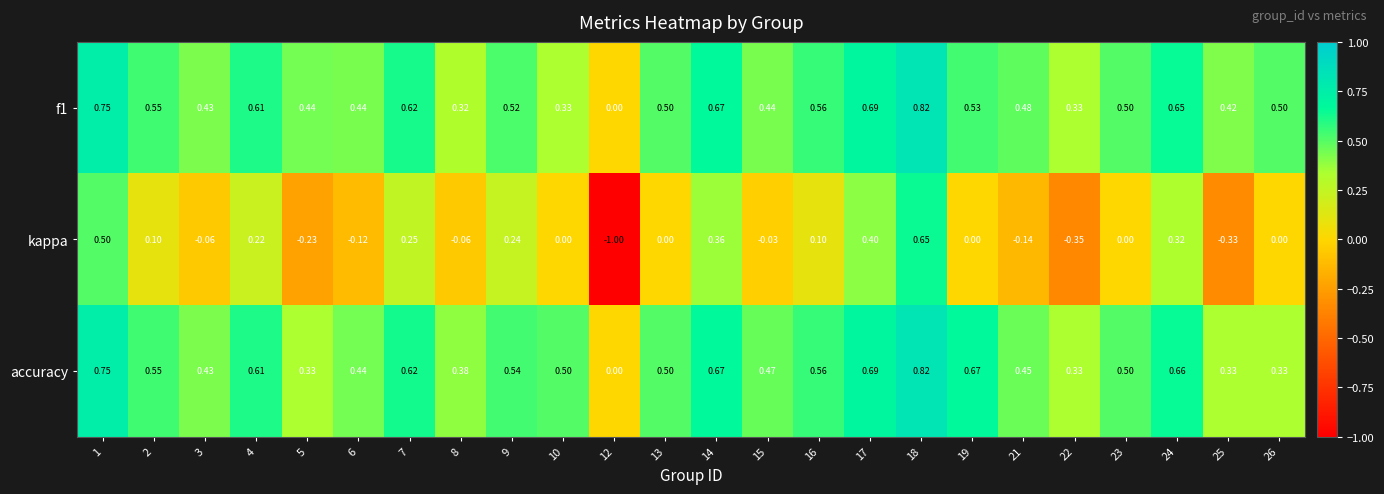

Which series has the widest spread of values?

kappa